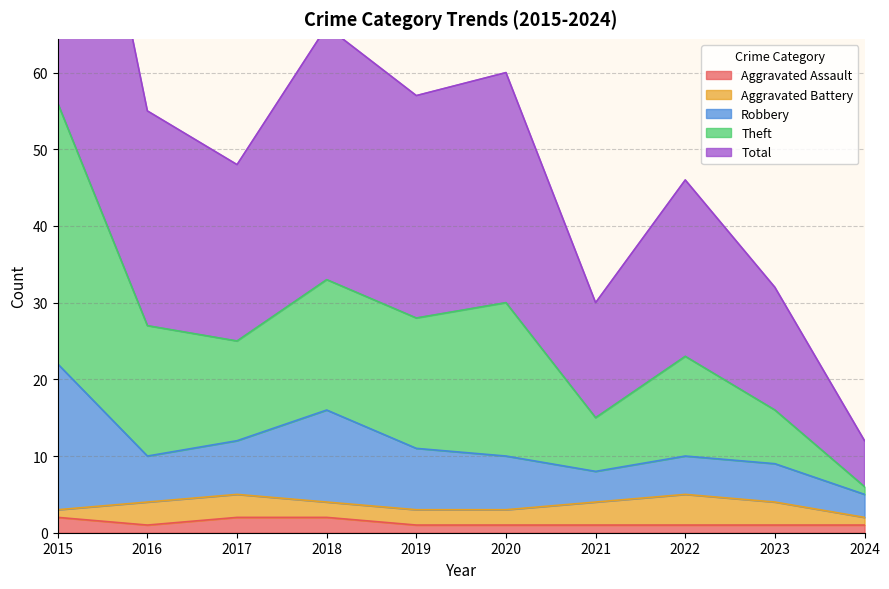

Read the Total value at 2023, to the nearest 5.

15